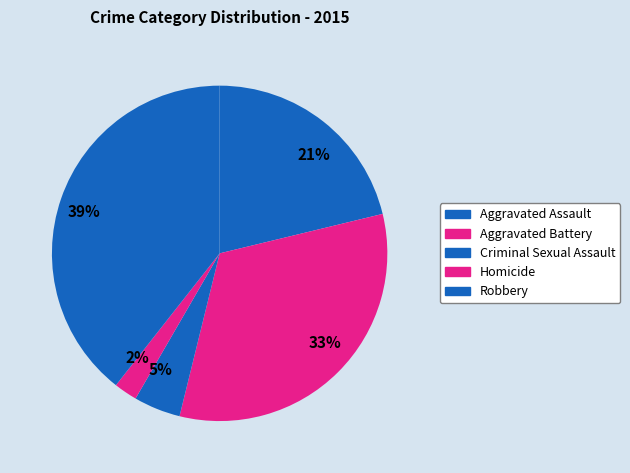

The 2% slice represents 2% of the pie. True or false?

True